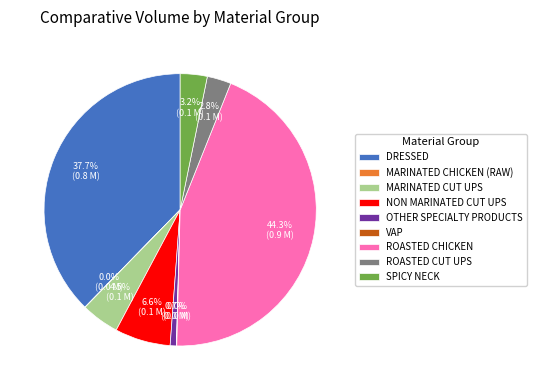

What is the ratio of the value at ROASTED CHICKEN to the value at OTHER SPECIALTY PRODUCTS?

60.7